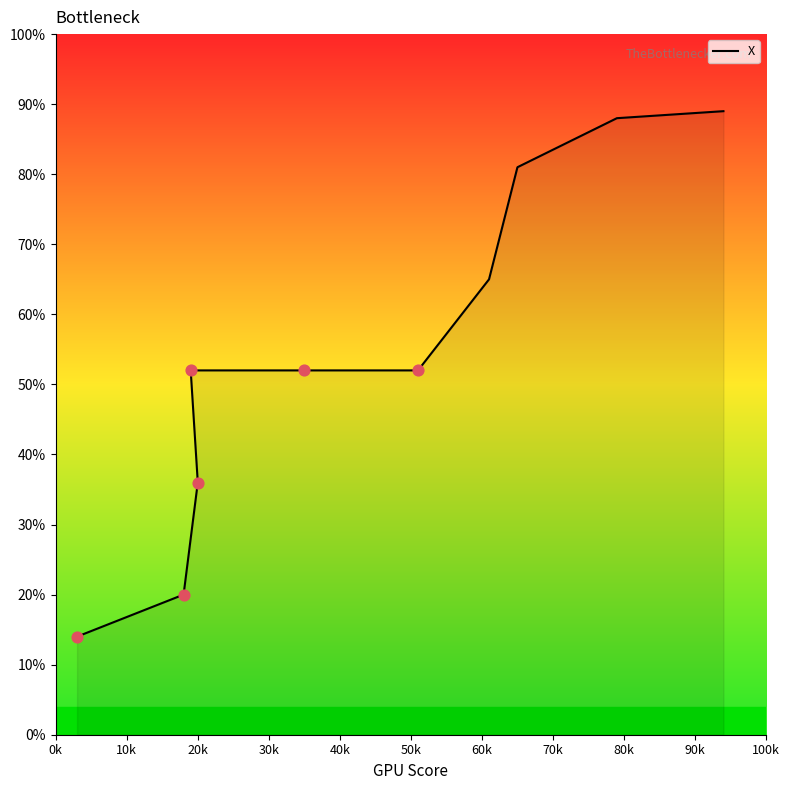

Between 80k and 70k, which is larger?

80k